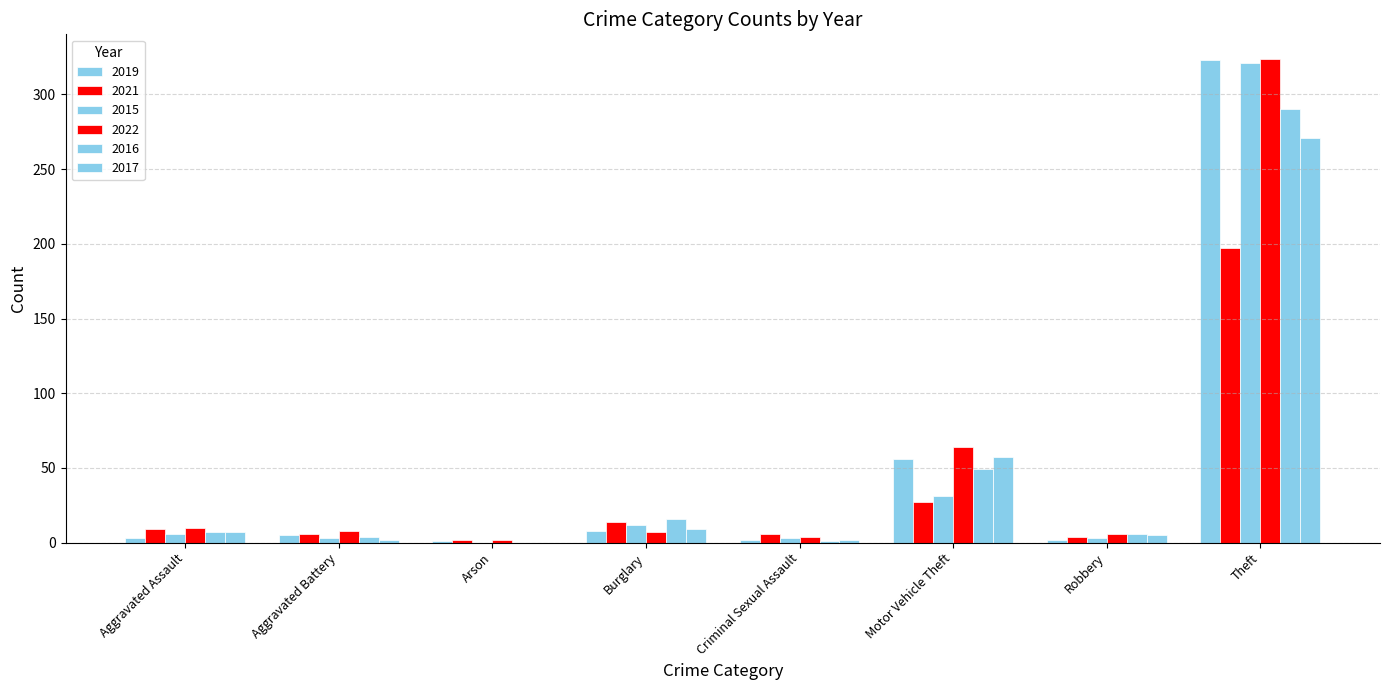

Rank the series by their maximum value, from lowest to highest.

2021, 2017, 2016, 2015, 2019, 2022